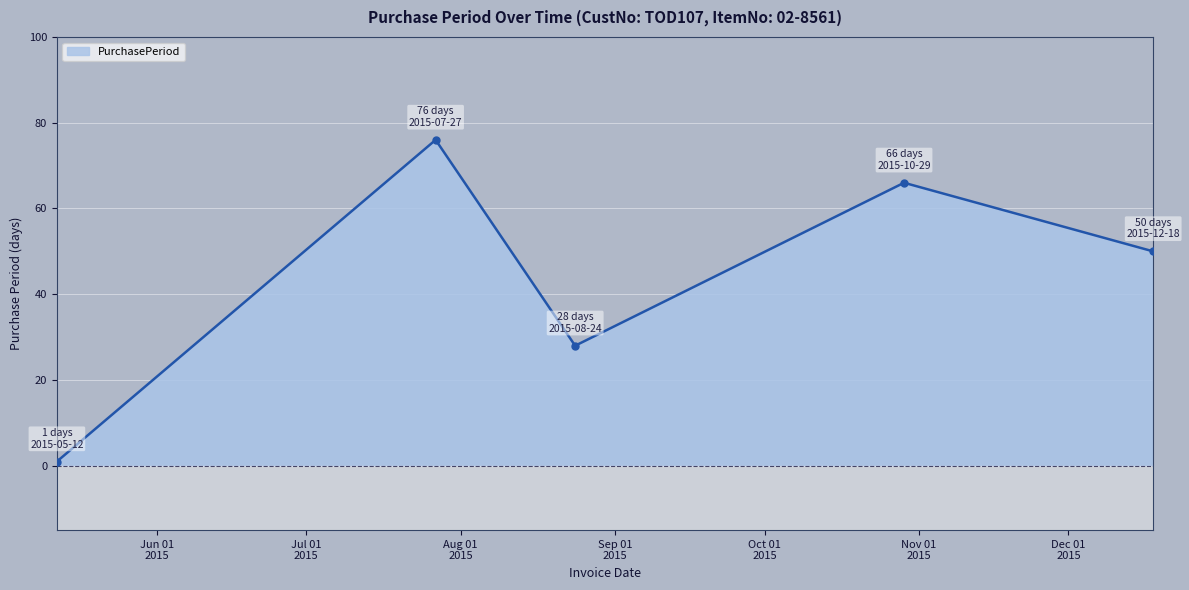

Where is the first local maximum?

2015-07-27